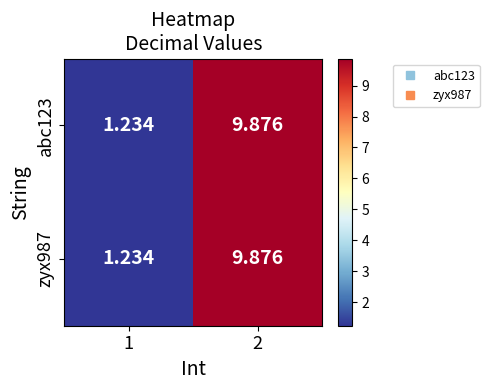

Which category has the highest value across all series?

2